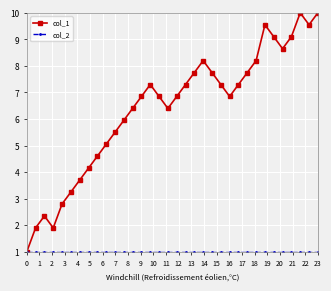

Which series has the widest spread of values?

col_1